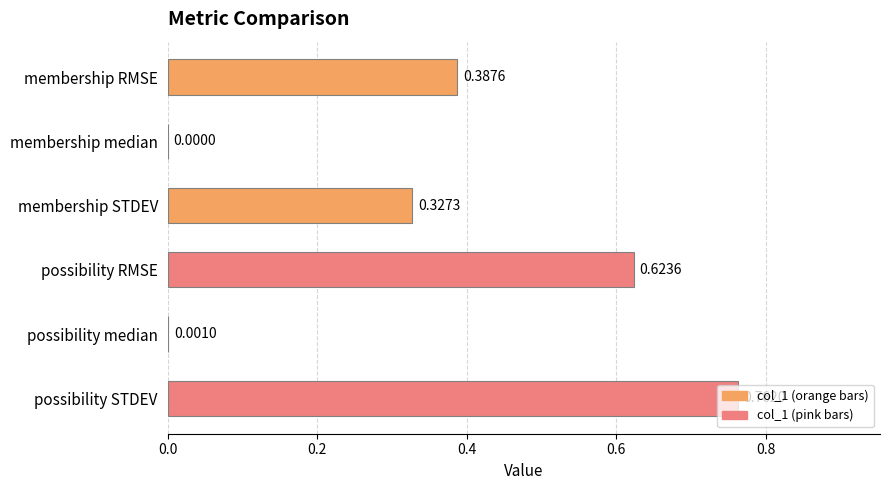

What is the sum of all values?

2.1